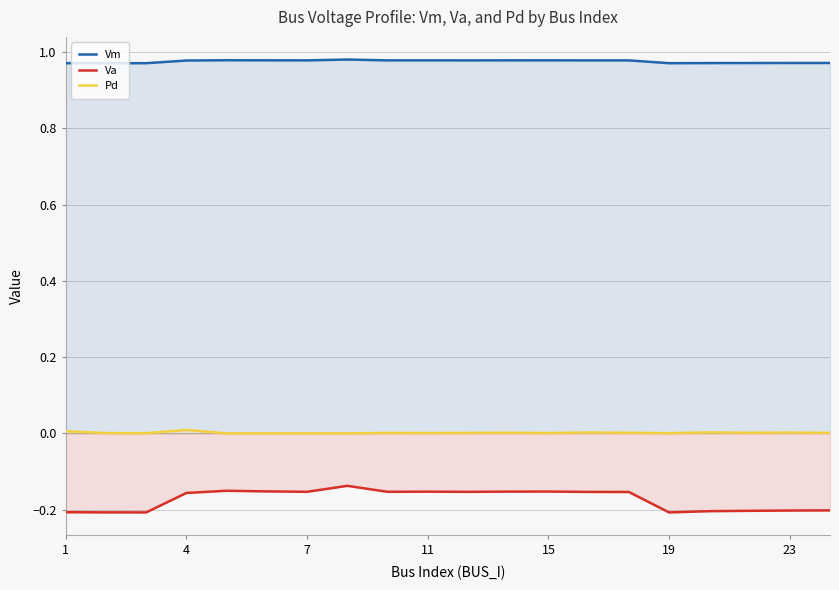

Is the value of Vm at 11 greater than the value of Va at 1?

Yes